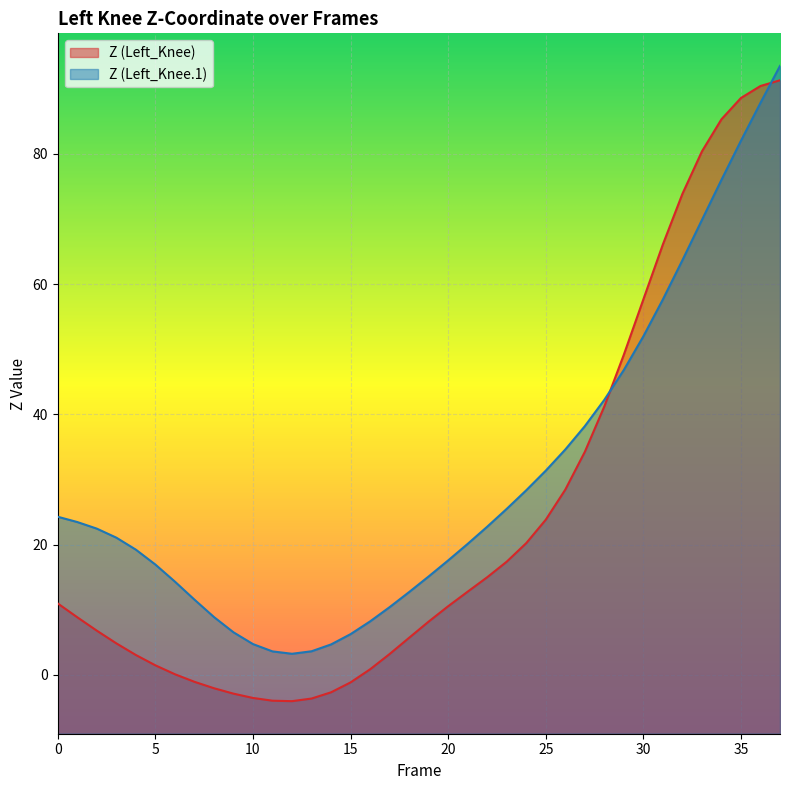

At which label is Z (Left_Knee.1) closest to 48?

29